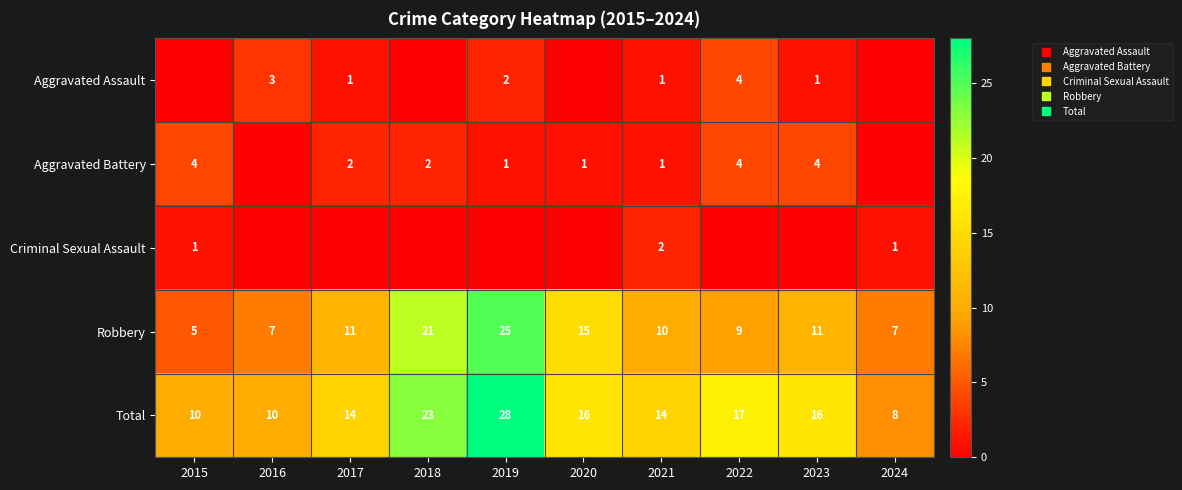

What is the difference between the maximum and minimum values in the Total series?

20